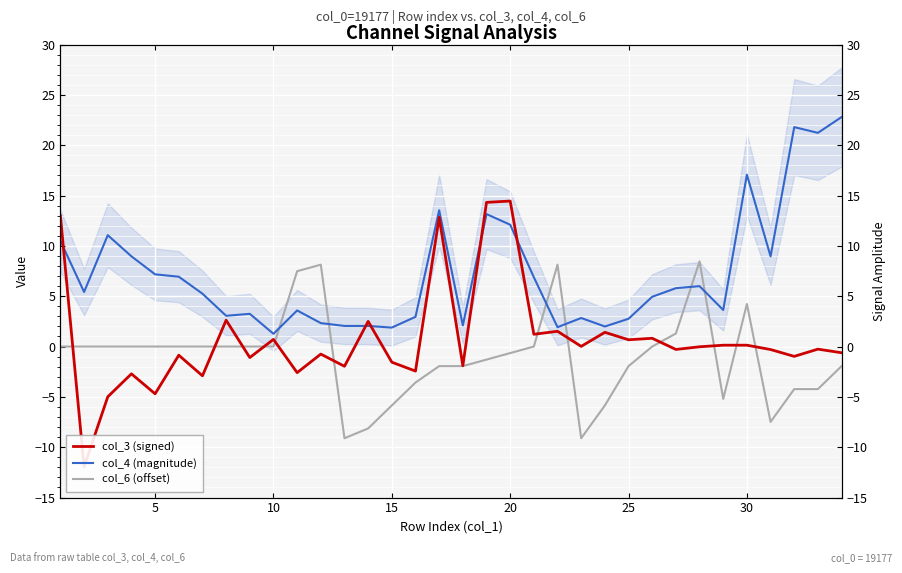

How many positive values does the col_3 (signed) series have?

15